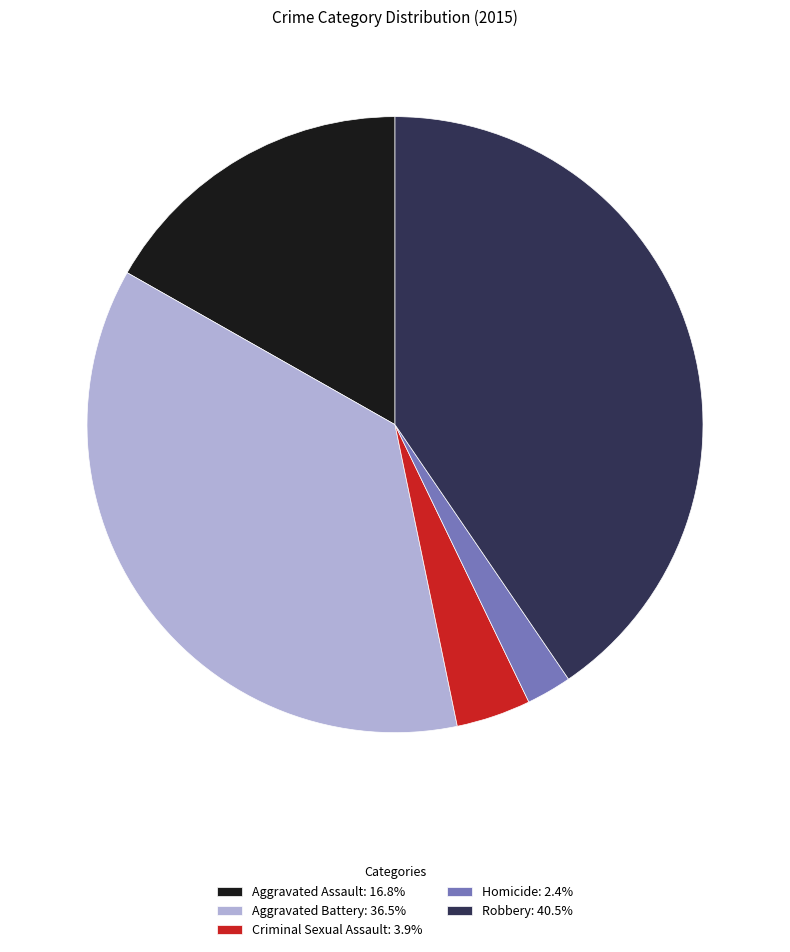

Is Criminal Sexual Assault the majority of the pie?

No